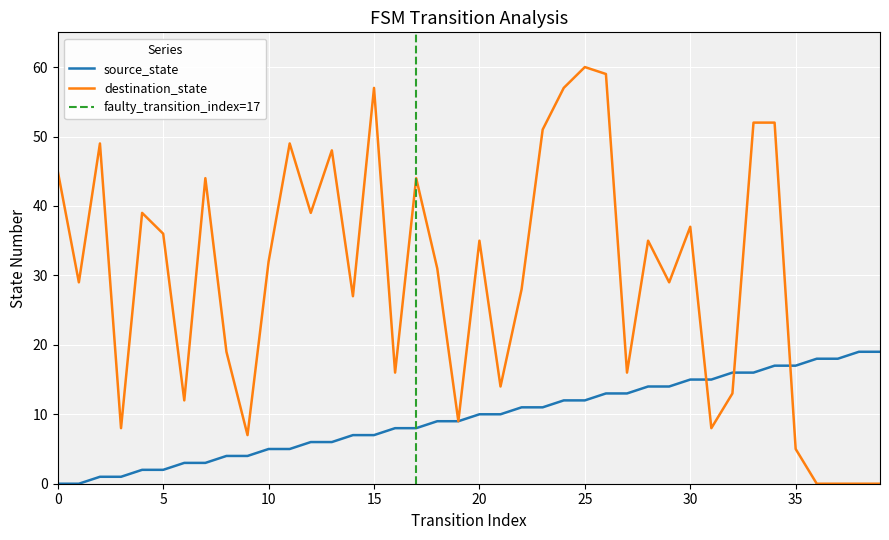

True or false: destination_state has more than 2 points higher than both neighbors.

True